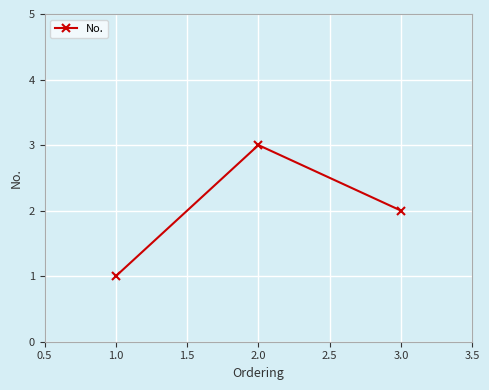

Where does the data first go above 2?

2.0